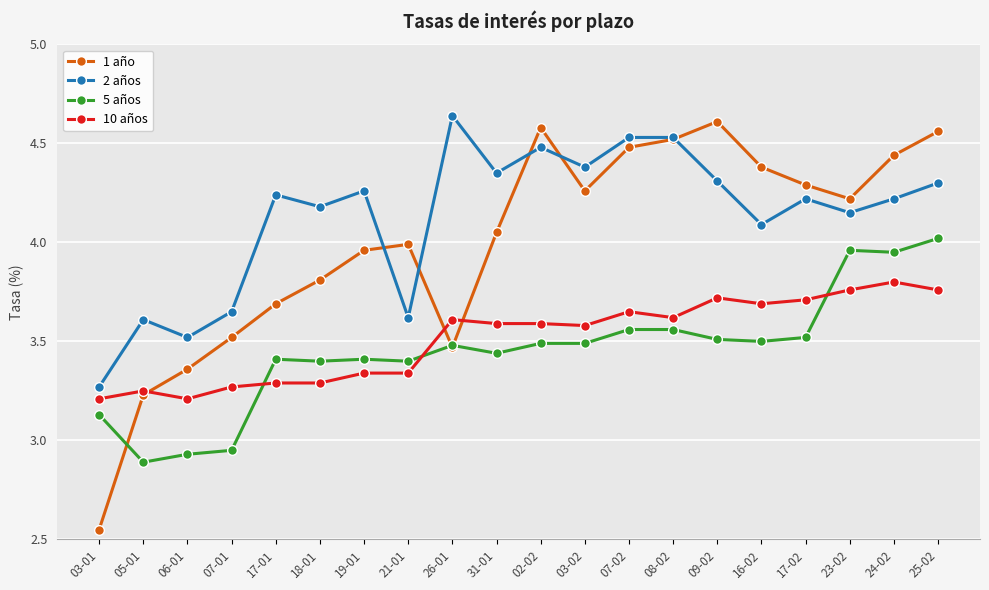

What is the difference between the highest and lowest values at 18-01?

0.9